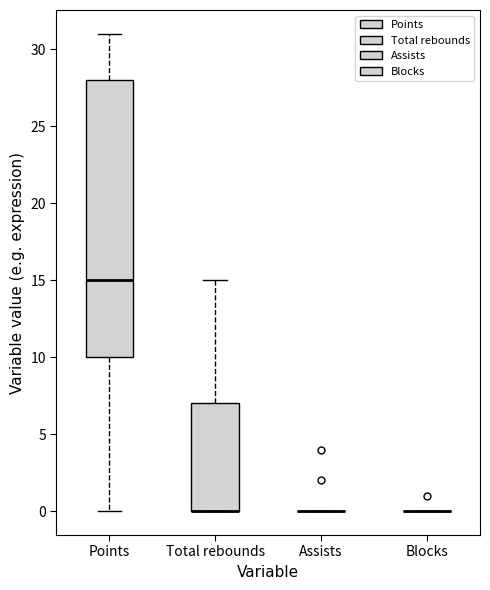

Comparing the boxes themselves (not the whiskers), which one is the tallest?

Points